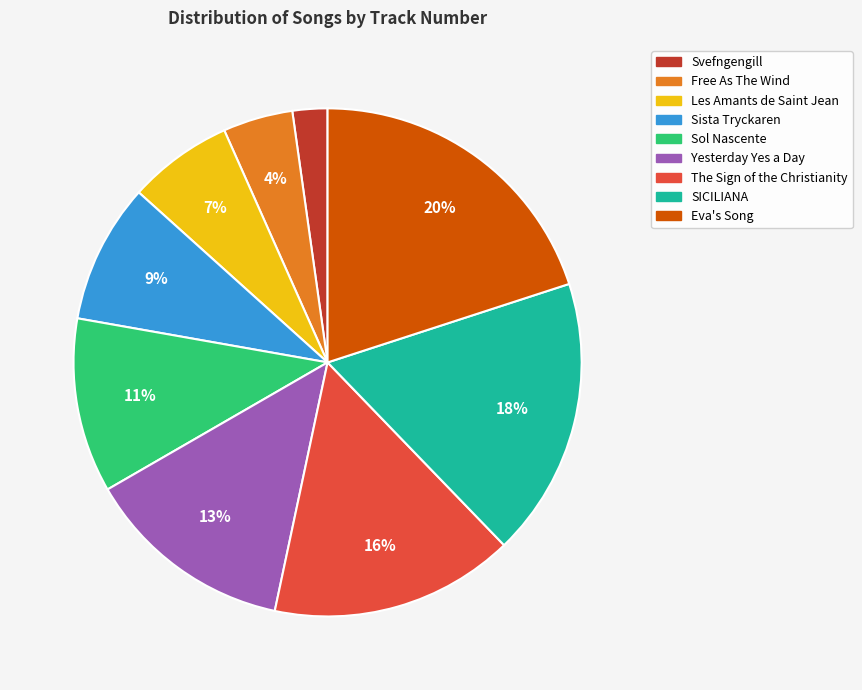

Combined, do The Sign of the Christianity and Yesterday Yes a Day account for over 50%?

No